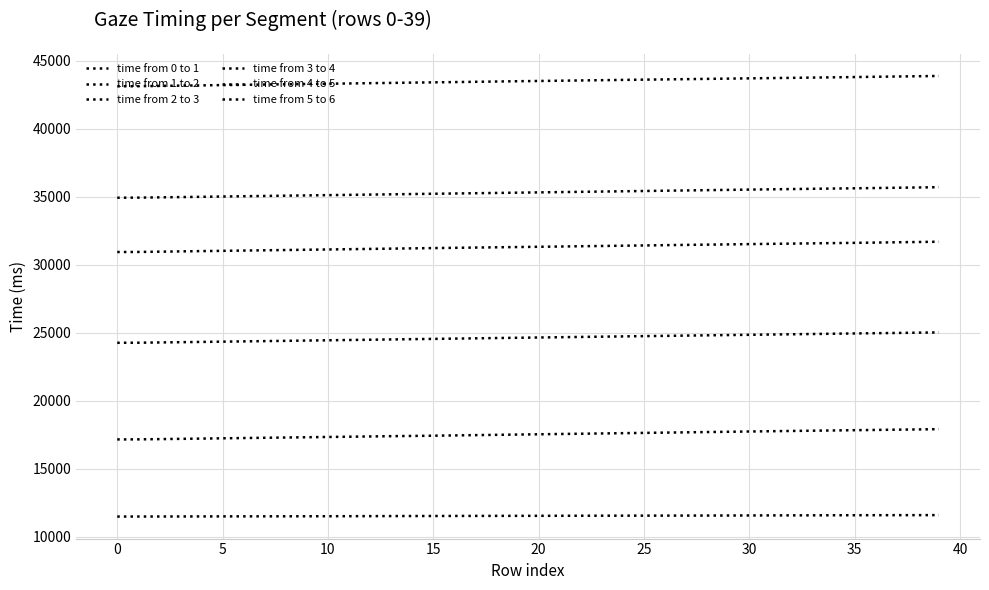

Reading right to left, transcribe all the data shown in this chart.

time from 0 to 1: 11592	11589	11587	11585	11582	11580	11576	11573	11570	11566	11562	11559	11556	11554	11552	11550	11548	11545	11542	11539	11537	11535	11532	11530	11526	11523	11520	11516	11512	11509	11507	11504	11502	11500	11498	11495	11492	11489	11487	11485
time from 1 to 2: 17912	17891	17874	17854	17836	17816	17798	17779	17759	17739	17718	17698	17678	17657	17636	17616	17596	17575	17555	17534	17514	17493	17472	17451	17430	17412	17395	17375	17355	17336	17316	17297	17278	17258	17239	17217	17199	17179	17161	17157
time from 2 to 3: 25023	25005	24985	24967	24948	24928	24908	24888	24869	24849	24830	24811	24791	24770	24752	24732	24712	24692	24671	24651	24630	24611	24589	24569	24548	24528	24508	24487	24467	24446	24426	24405	24385	24365	24345	24326	24306	24286	24267	24262
time from 3 to 4: 31693	31672	31652	31630	31610	31591	31574	31554	31536	31517	31497	31478	31460	31439	31419	31400	31380	31361	31340	31321	31302	31283	31264	31244	31225	31205	31185	31164	31144	31123	31103	31082	31063	31043	31023	31003	30982	30961	30942	30936
time from 4 to 5: 35702	35682	35661	35641	35621	35603	35585	35564	35545	35526	35505	35485	35464	35444	35423	35402	35382	35361	35342	35320	35299	35279	35260	35239	35219	35198	35178	35159	35138	35119	35098	35079	35058	35038	35017	34995	34975	34954	34935	34928
time from 5 to 6: 43881	43861	43842	43822	43801	43781	43761	43742	43724	43705	43686	43667	43647	43628	43610	43592	43571	43552	43532	43512	43494	43473	43452	43431	43412	43392	43370	43351	43330	43311	43292	43271	43251	43230	43210	43190	43169	43148	43128	43120